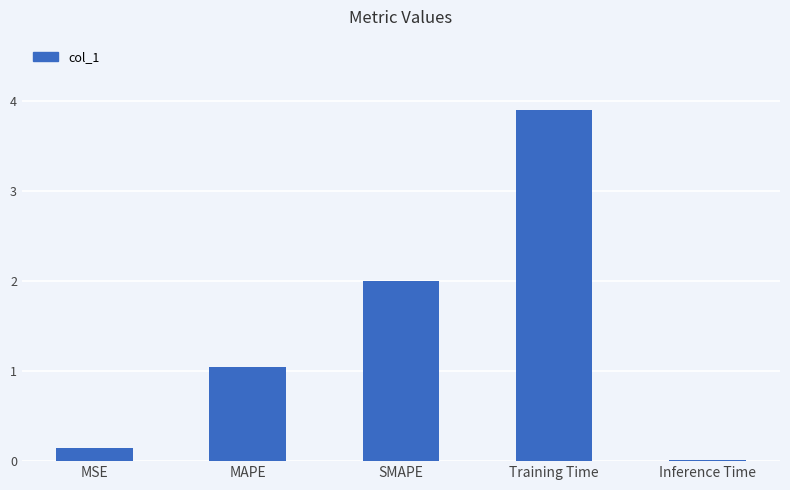

What is the average value?

1.4